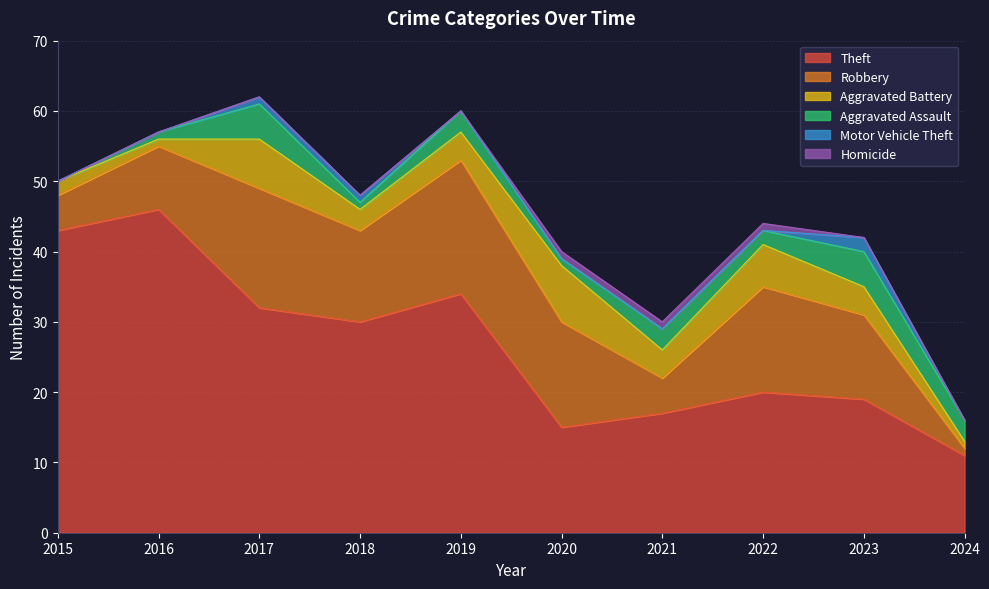

What is the sum of all Homicide values?

3